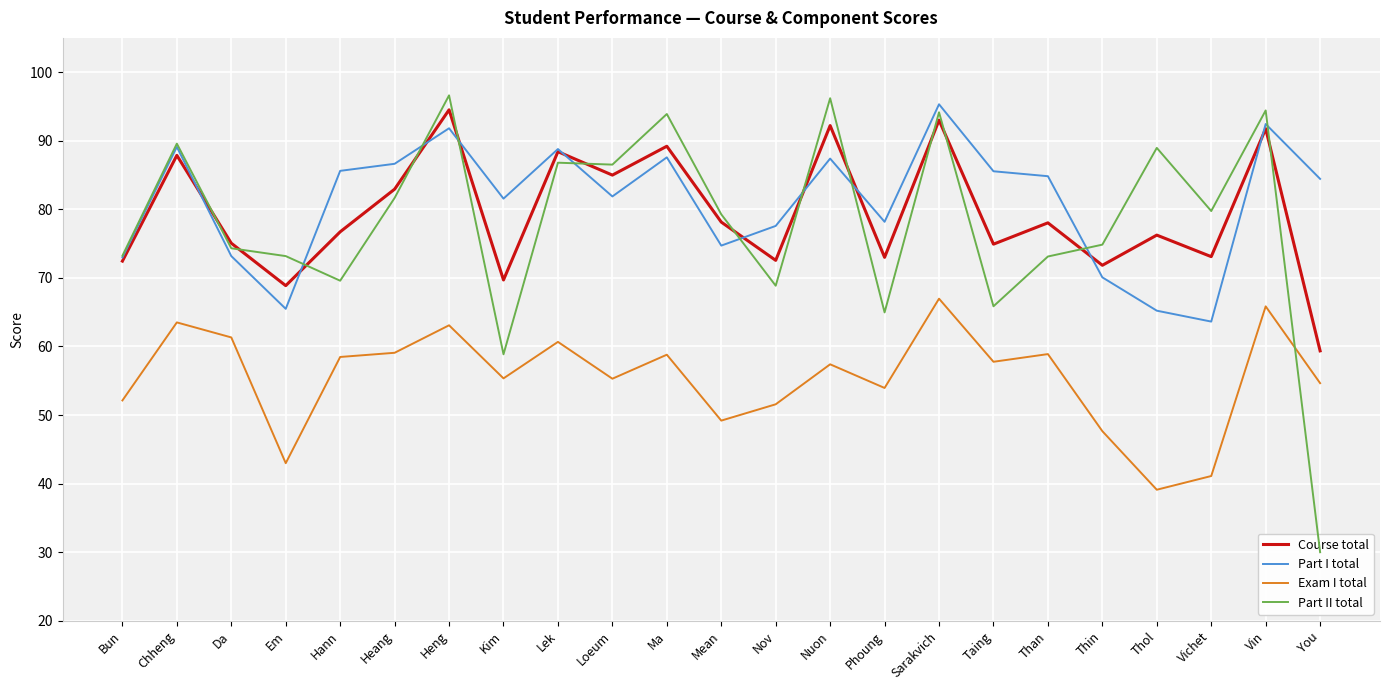

True or false: Part I total has a value of 65.2 at Thol.

True